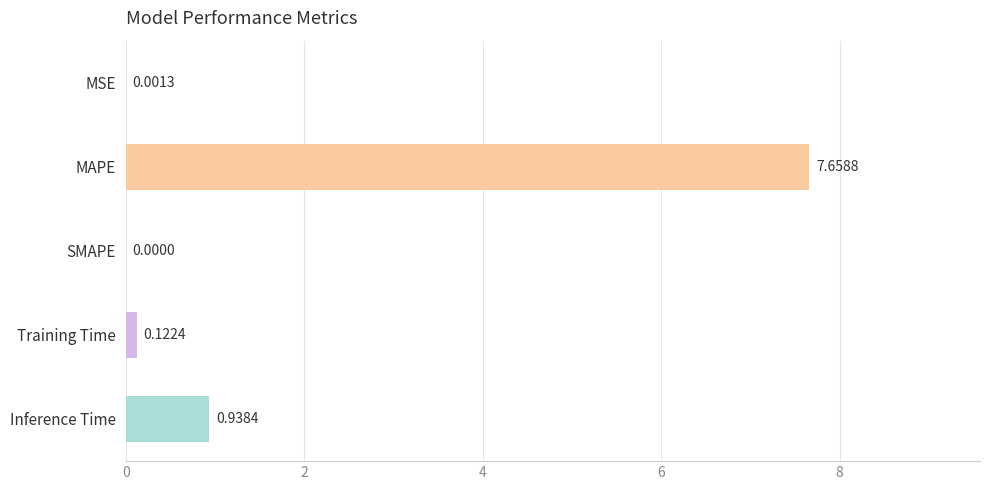

Between MAPE and SMAPE, which is larger?

MAPE